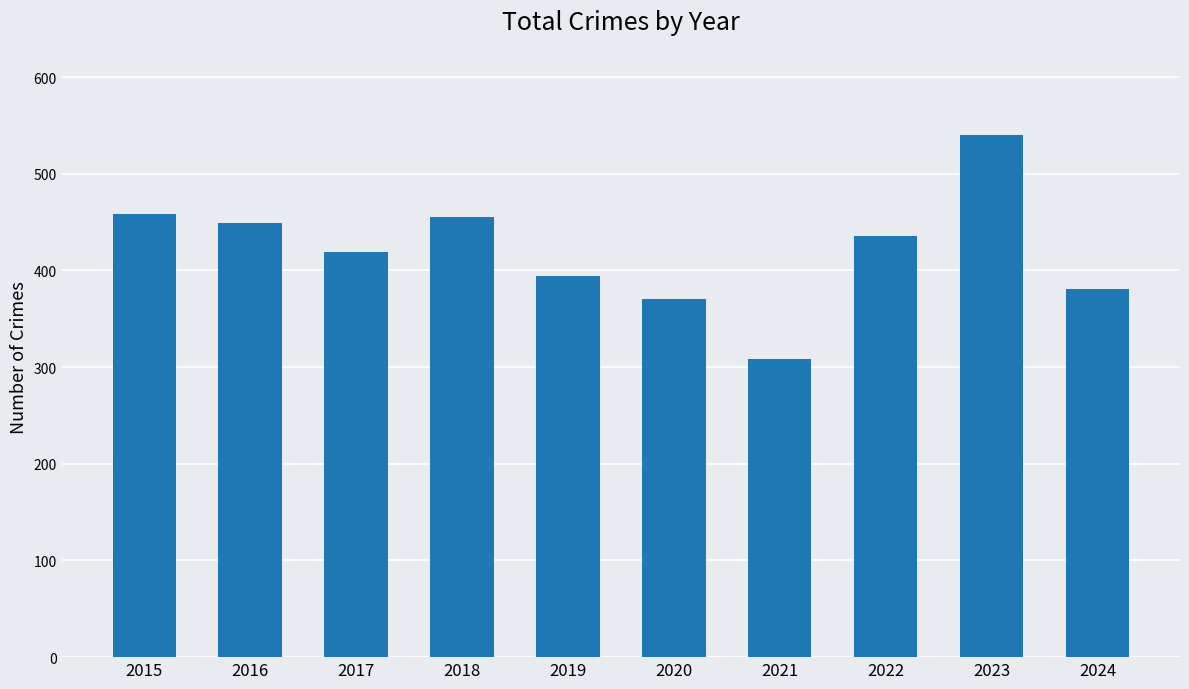

Where is the data nearest to the value 424?

2017